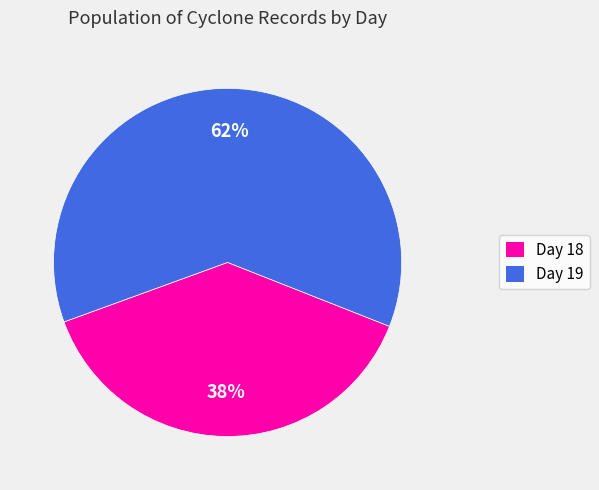

Is Day 18 the majority of the pie?

No